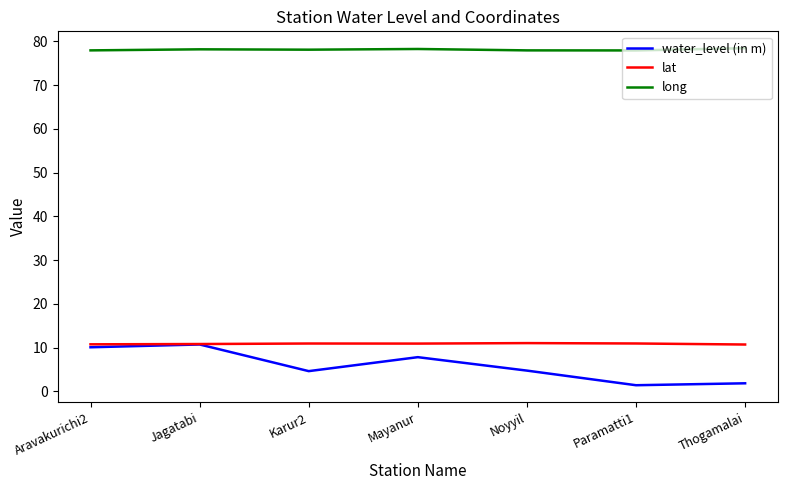

What is the spread (max minus min) of values at Thogamalai?

76.6